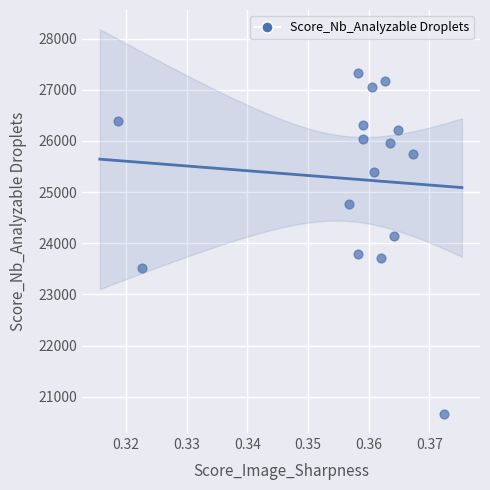

What is the range of Y values (max minus min)?

6655